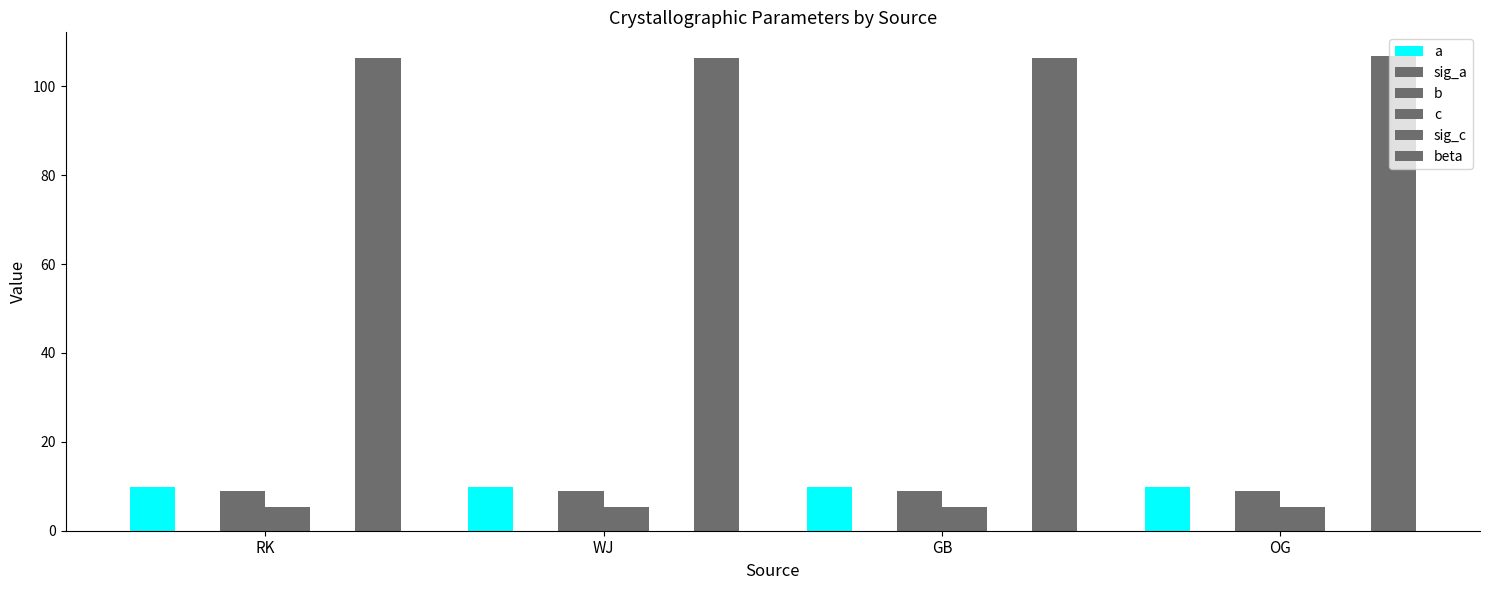

Which series has the largest total across all categories?

beta